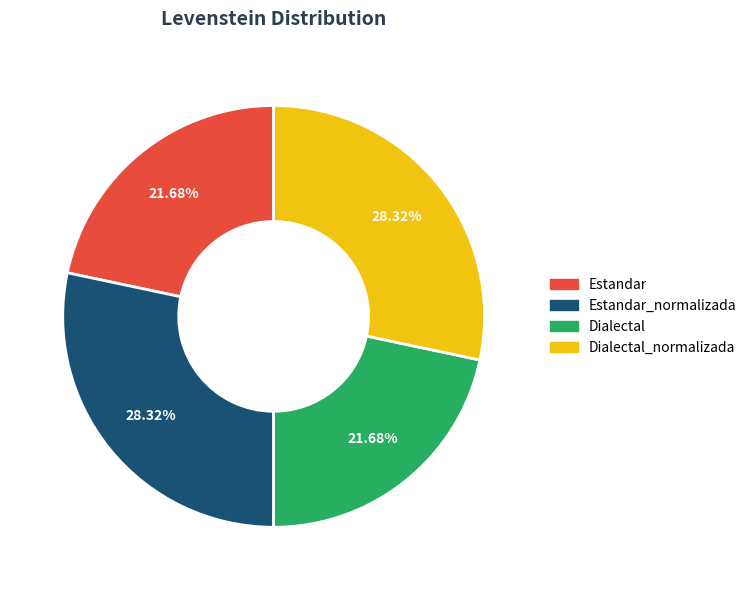

Does any single category account for the majority?

No